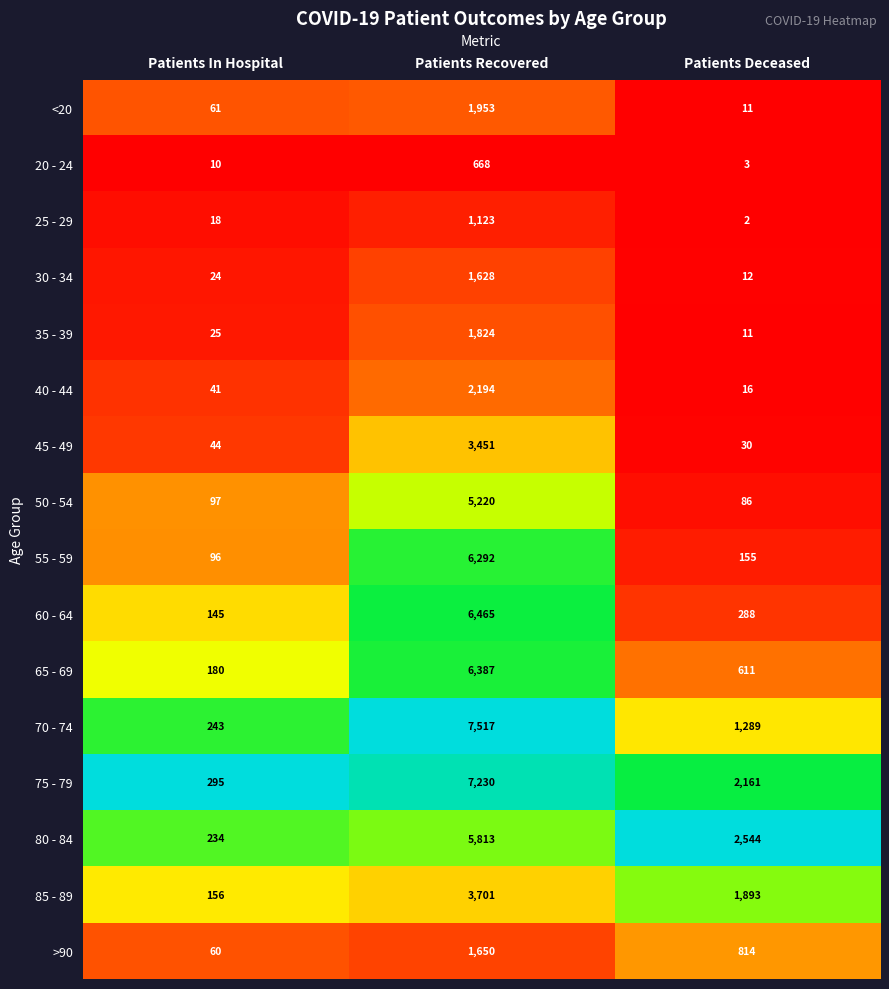

The 35 - 39 series shows 25 at Patients In Hospital. True or false?

True